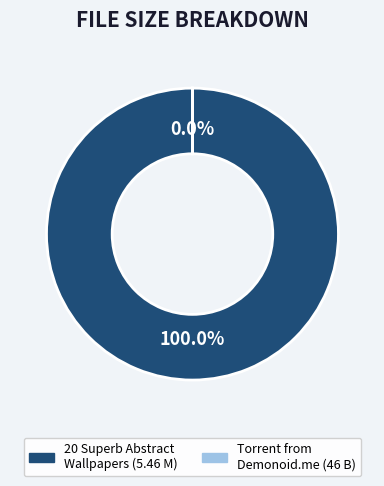

What is the total percentage of 20 Superb Abstract Wallpapers 1600 X 1200 and Torrent downloaded from Demonoid.me.txt?

100.0%